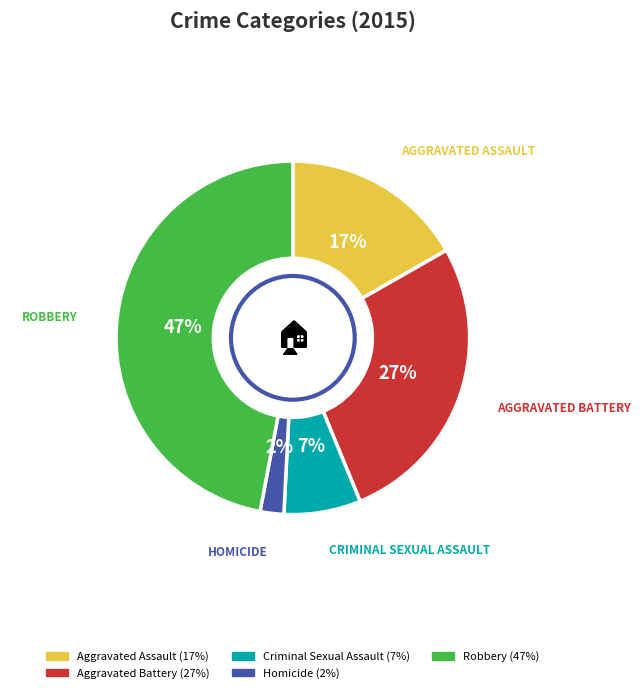

Do Robbery and Aggravated Assault together represent more than half of the pie?

Yes